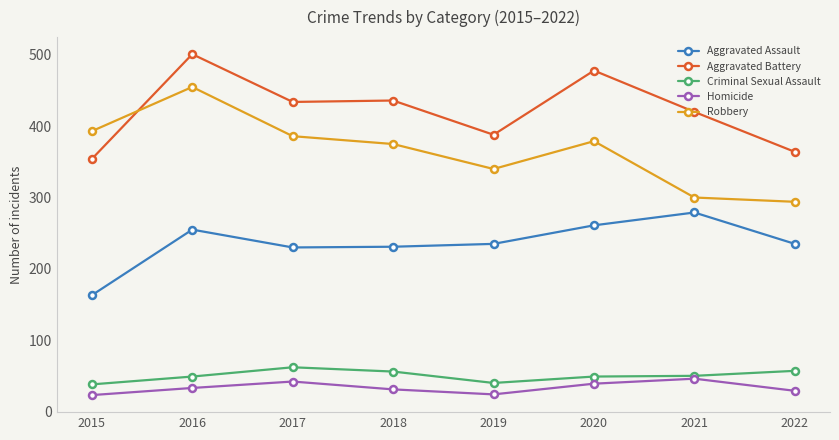

What is the smallest value displayed?

23